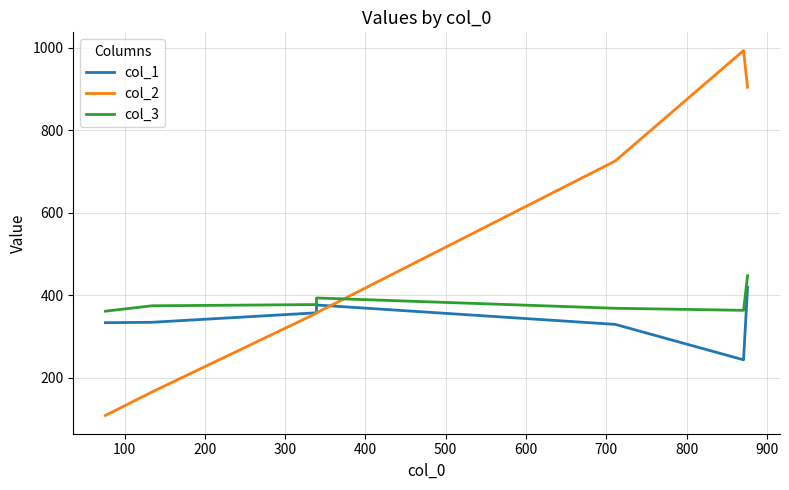

Which has a higher value, 100 or 600?

600